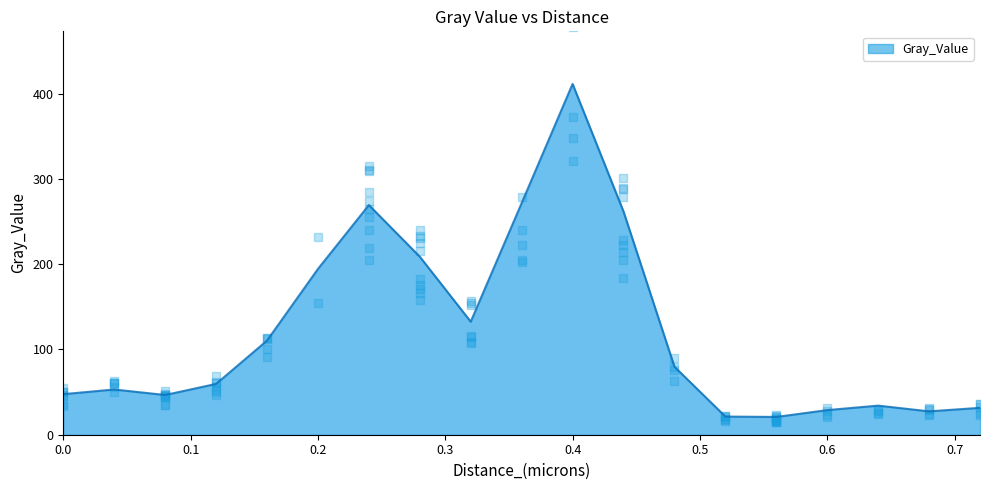

What is the change in value from 0.2 to 0.24?

+74.9